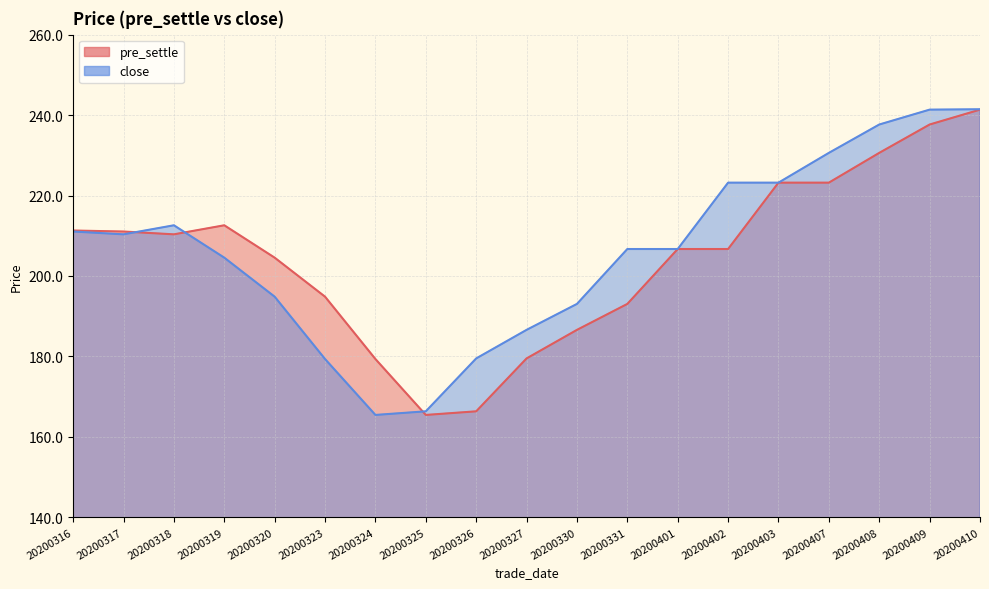

Does the chart have visible grid lines?

Yes